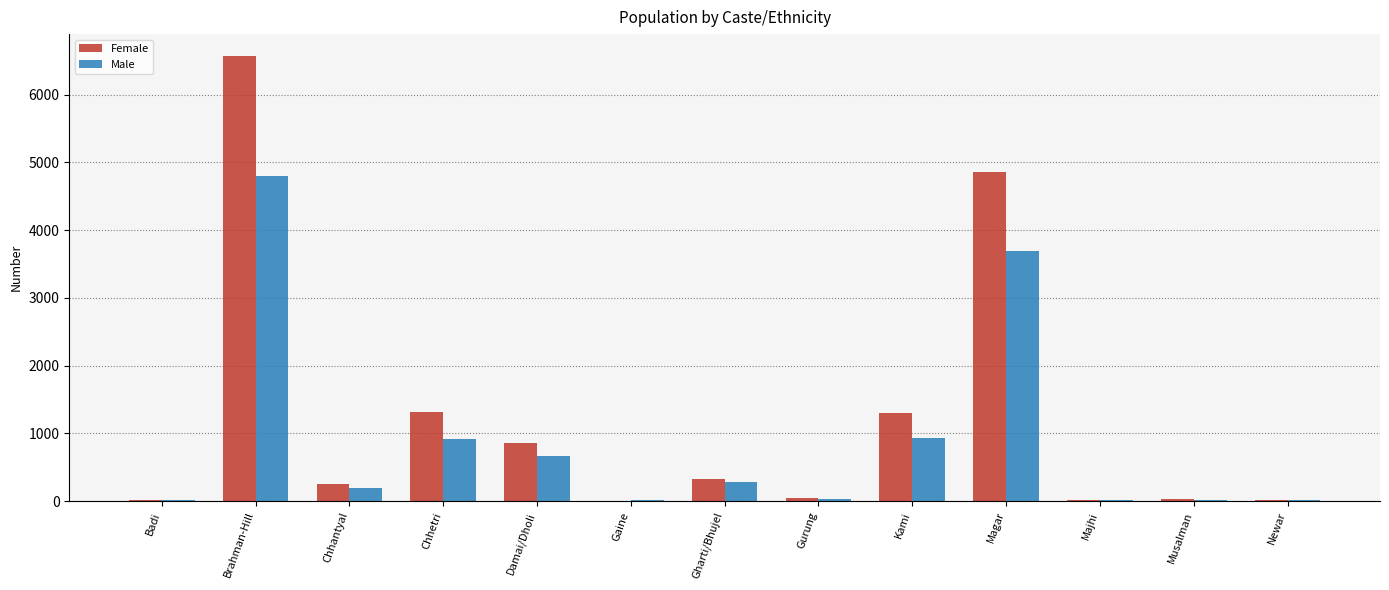

Where is Female nearest to the value 3286?

Magar